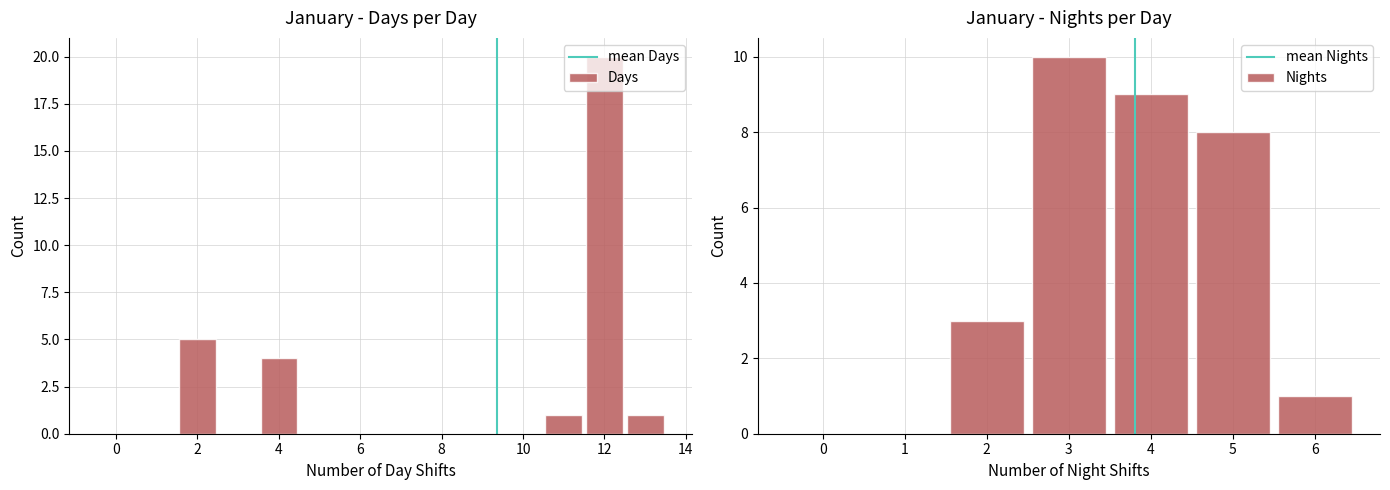

What is the sum of all Days values?

31